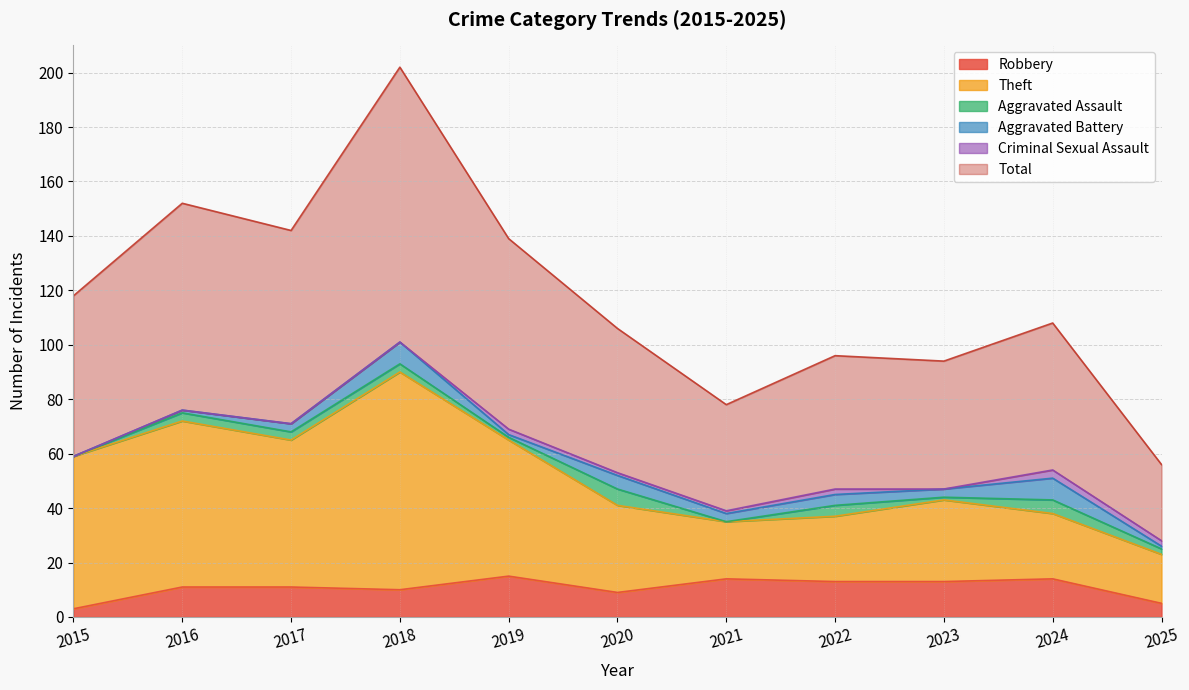

Which label corresponds to the smallest value in the chart?

2015